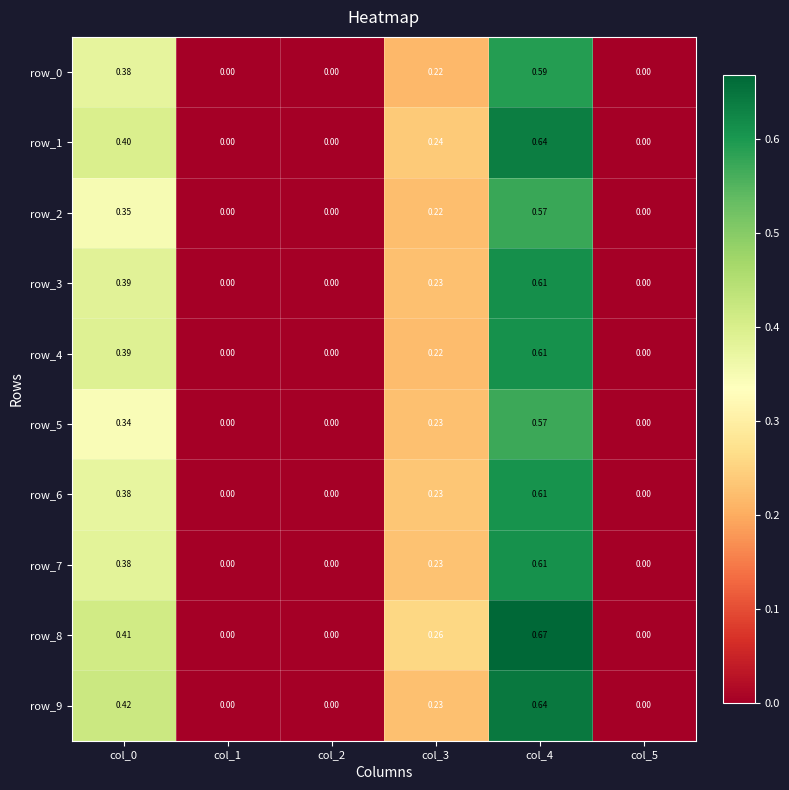

The value of row_5 at col_5 is -0.2. True or false?

False